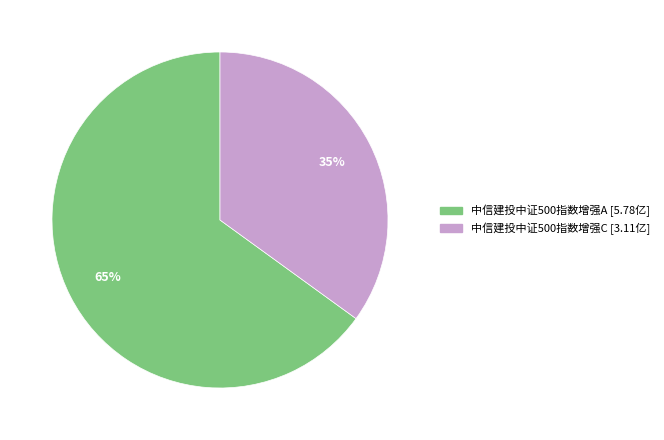

Is the sum of 中信建投中证500指数增强C and 中信建投中证500指数增强A greater than half?

Yes